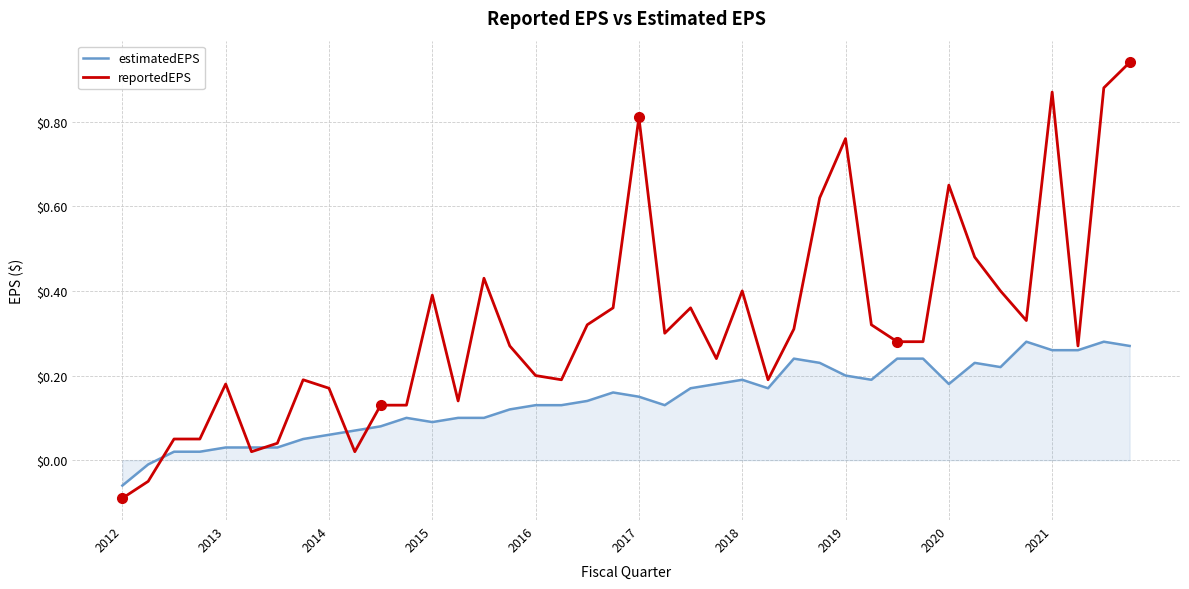

What are all the series names shown in the legend?

estimatedEPS, reportedEPS